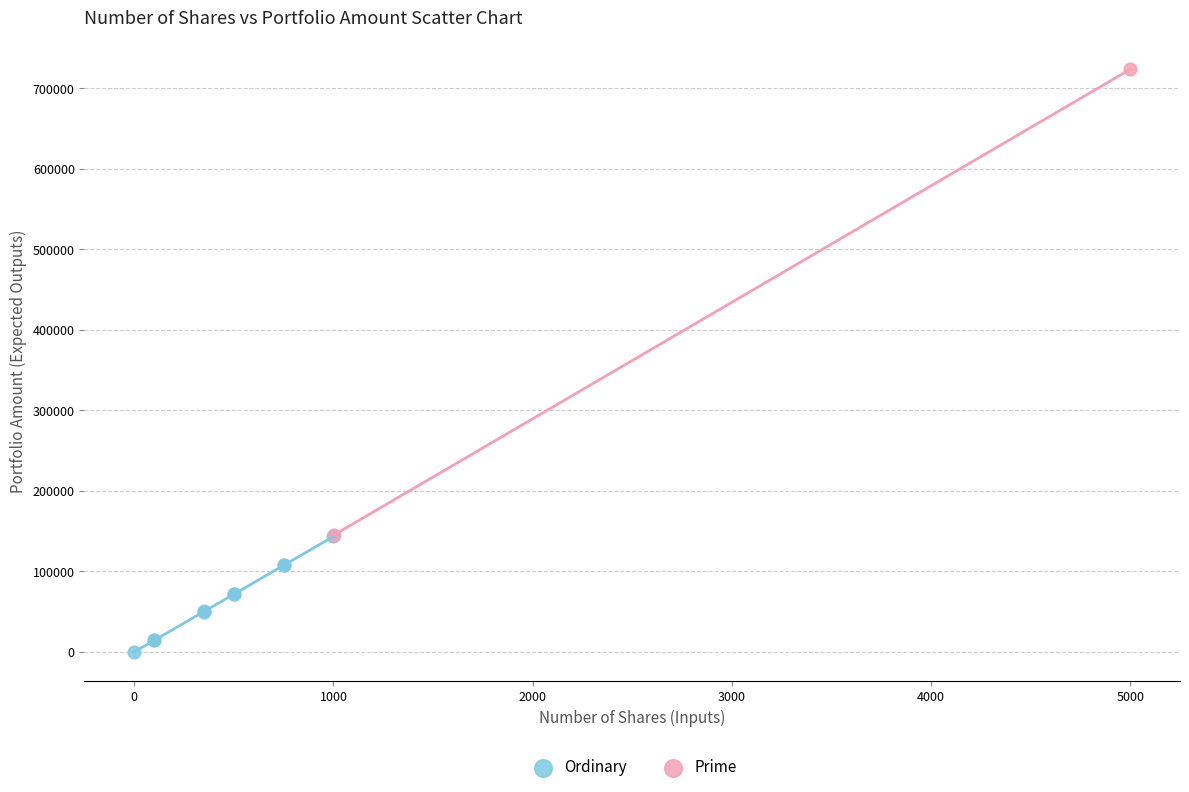

What are all the series names shown in the legend?

Ordinary, Prime